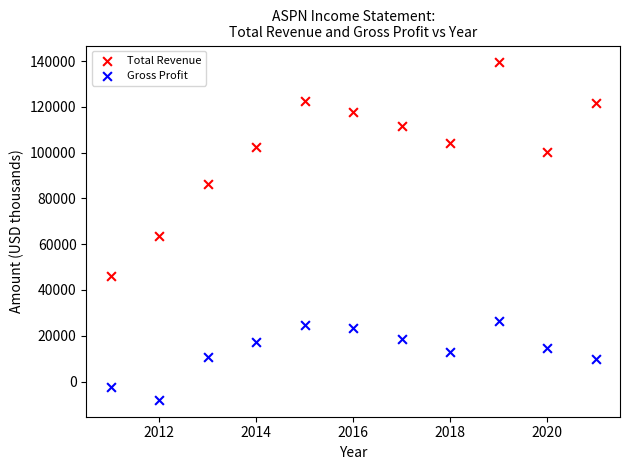

Which series reaches the maximum Y coordinate?

Total Revenue